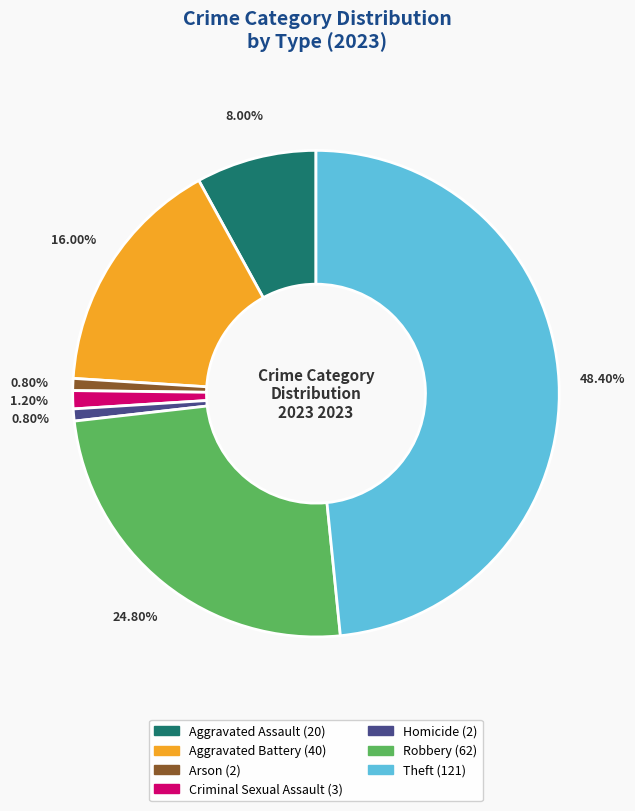

To the nearest percent, what is the difference between the Aggravated Assault and Theft slice percentages?

40%